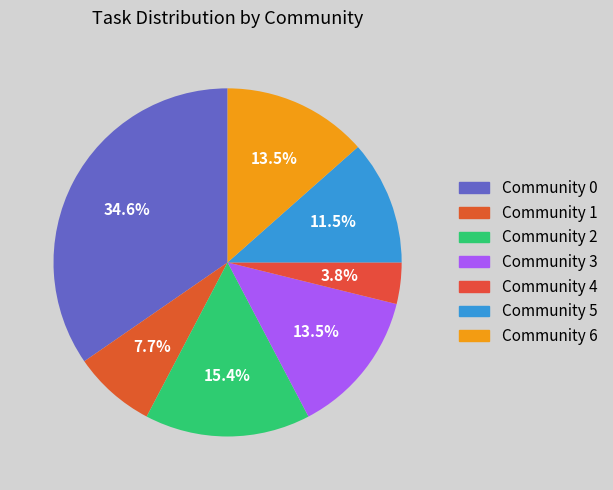

How many slices are in this pie chart?

7